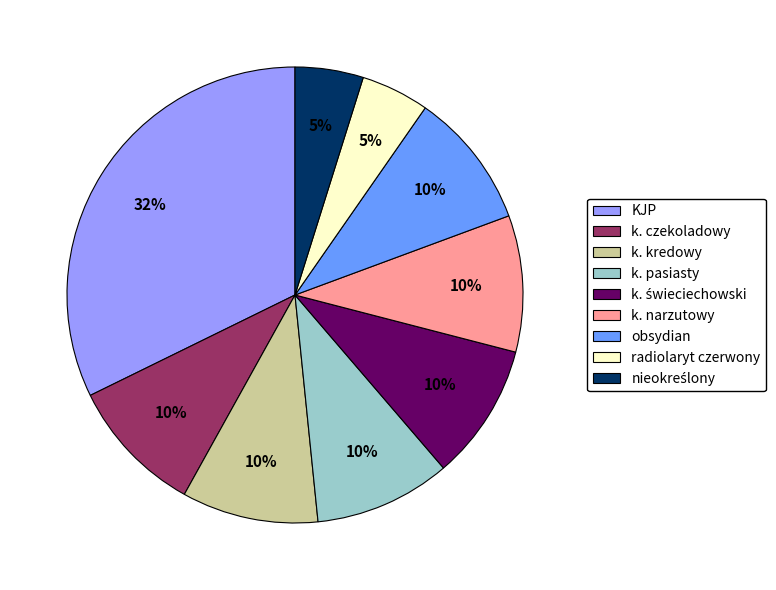

What is the ratio of the value at k. czekoladowy to the value at obsydian?

1.0